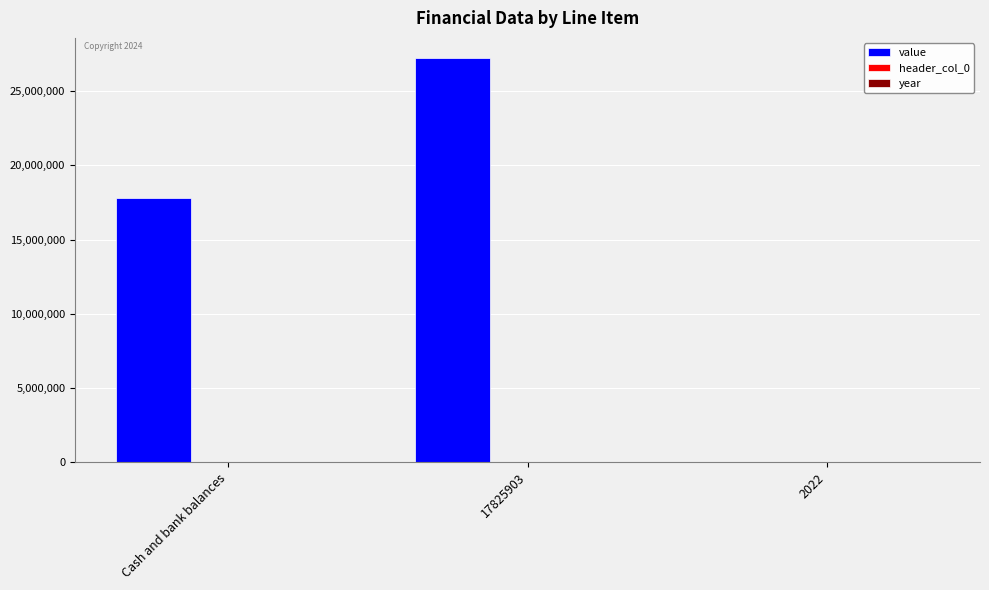

What is the maximum value shown in the chart?

27230401